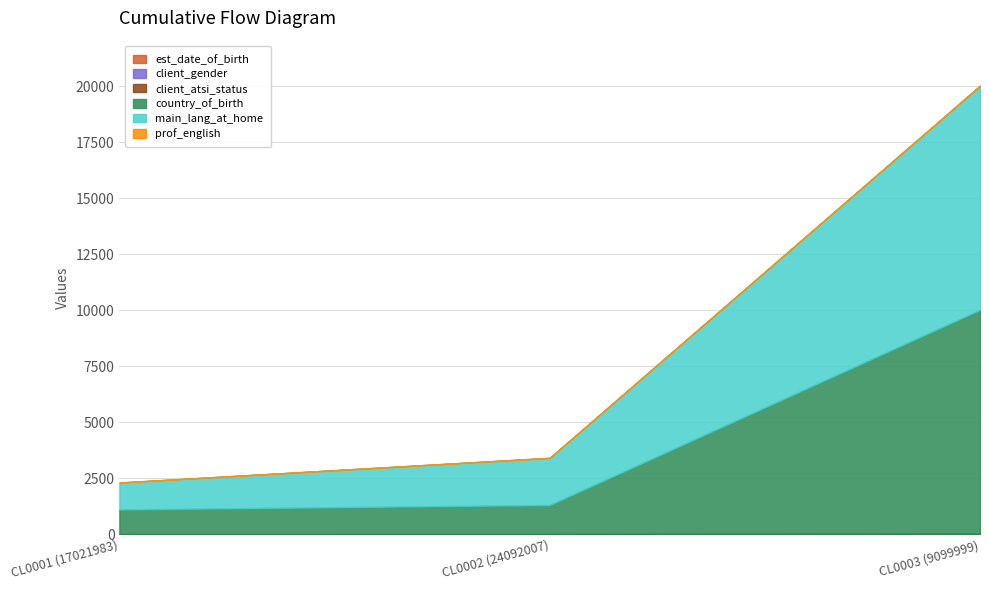

The value of client_atsi_status at CL0003 (9099999) is 9. True or false?

True